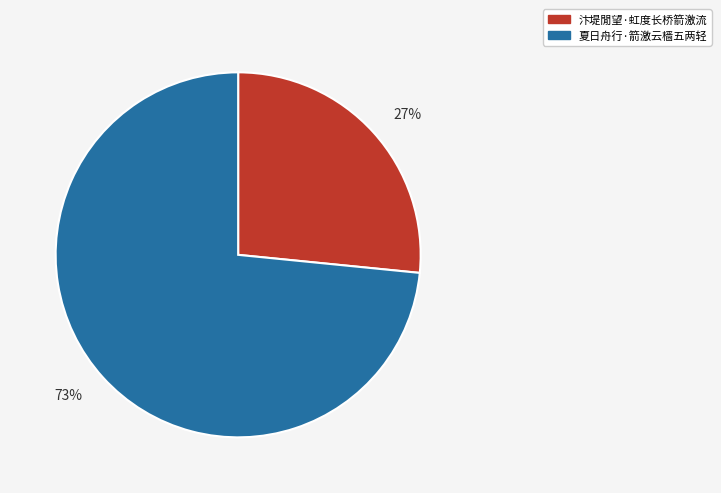

Combined, do 73% and 27% account for over 50%?

Yes